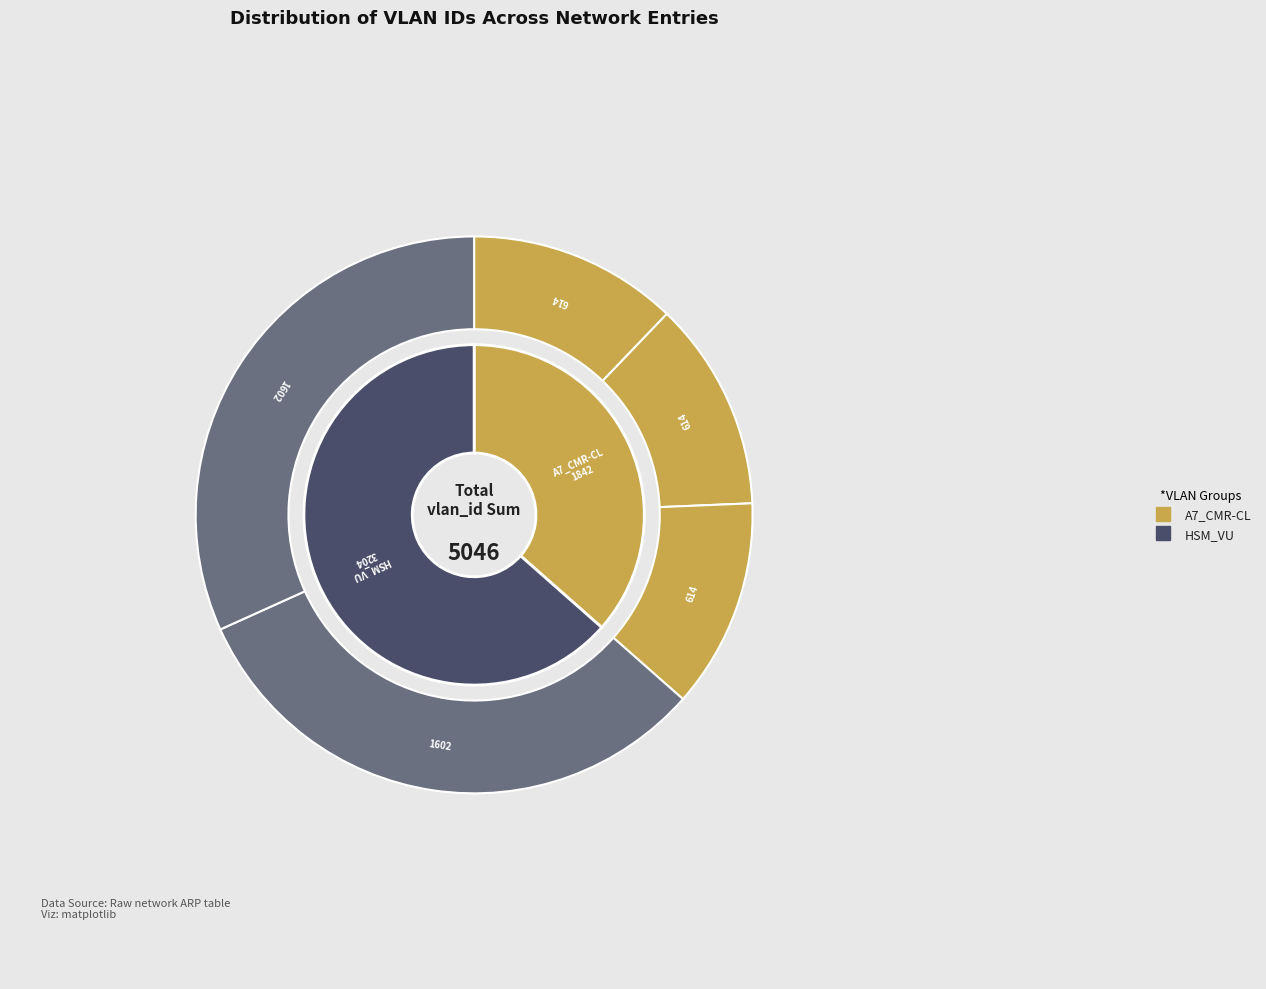

Between HSM_VU (row 3) and HSM_VU (row 4), which is larger?

HSM_VU (row 3)